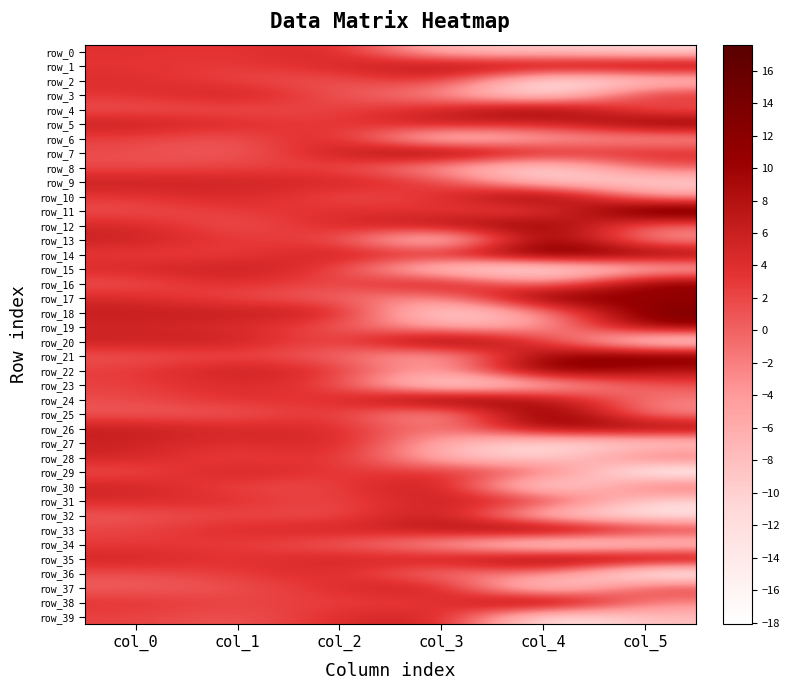

At which label is row_26 closest to 3?

col_1